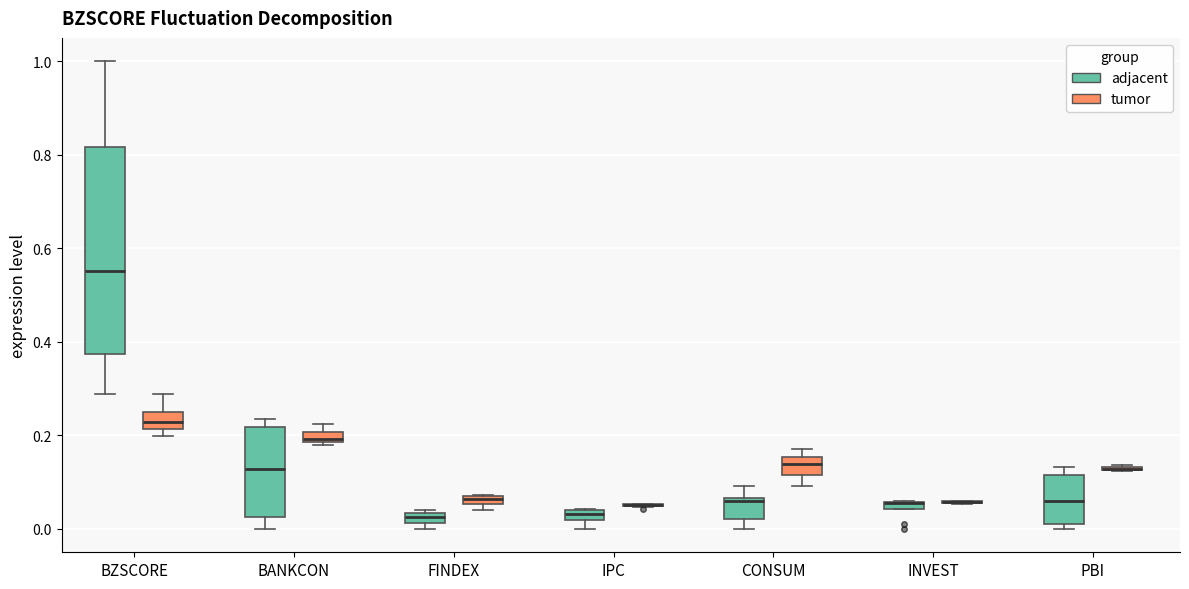

Comparing the boxes themselves (not the whiskers), which one is the tallest?

BZSCORE (adjacent)